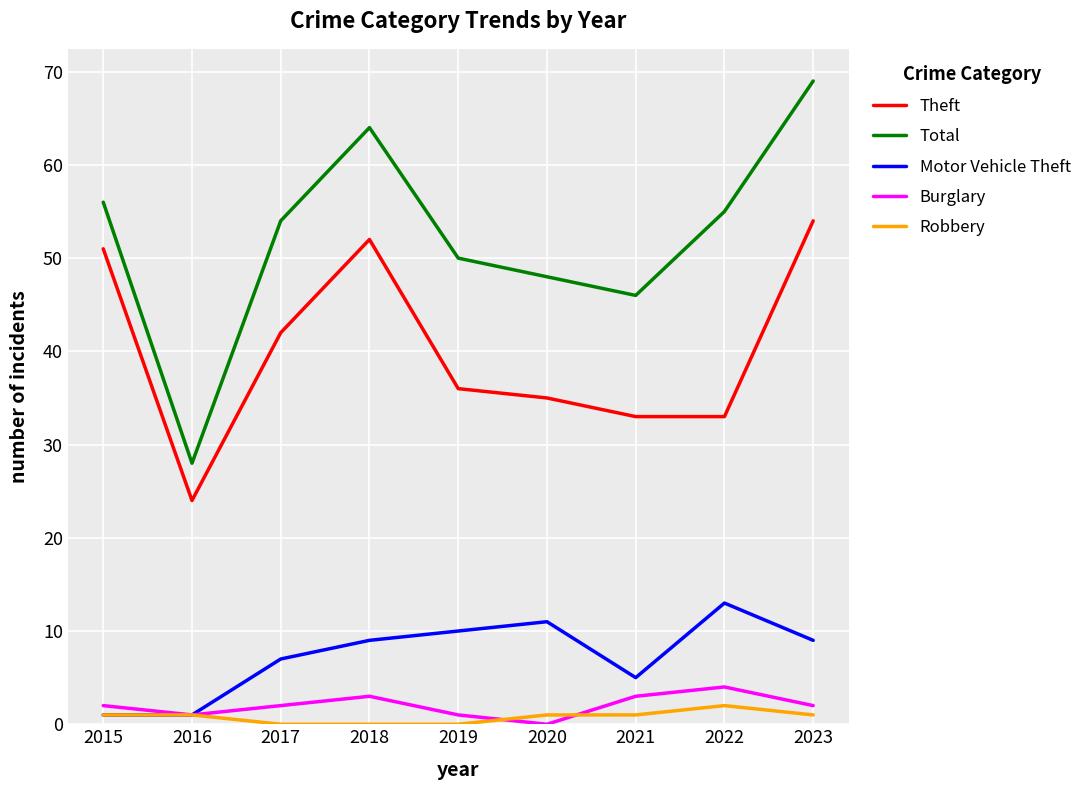

Is the value of Motor Vehicle Theft at 2020 greater than the value of Robbery at 2023?

Yes